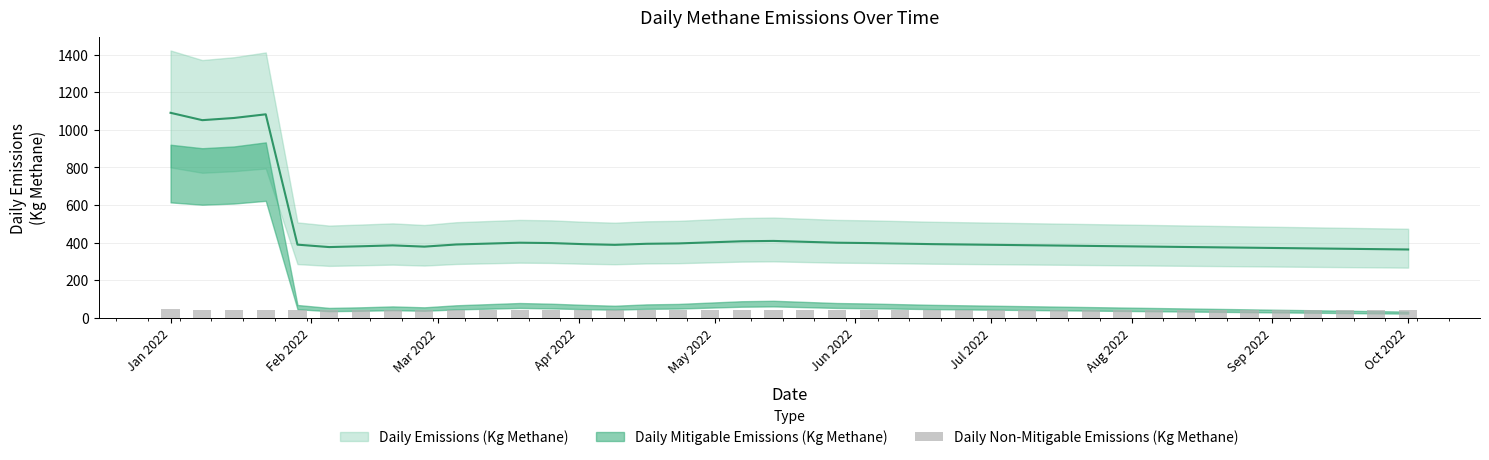

The chart shows a value of 43.1 at Mar 2022. True or false?

True